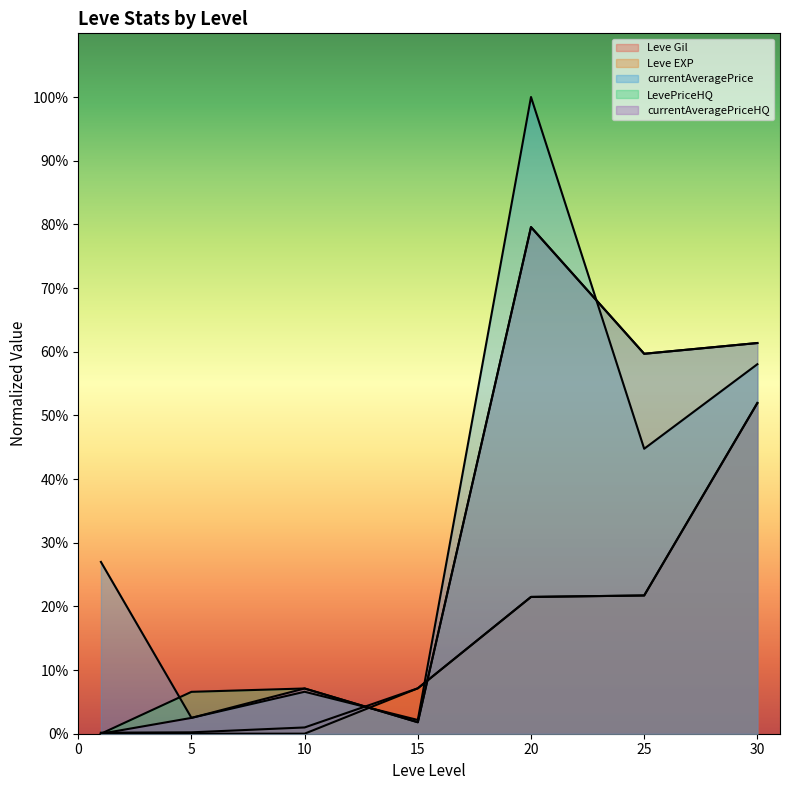

True or false: Leve Gil and LevePriceHQ intersect in this chart.

True